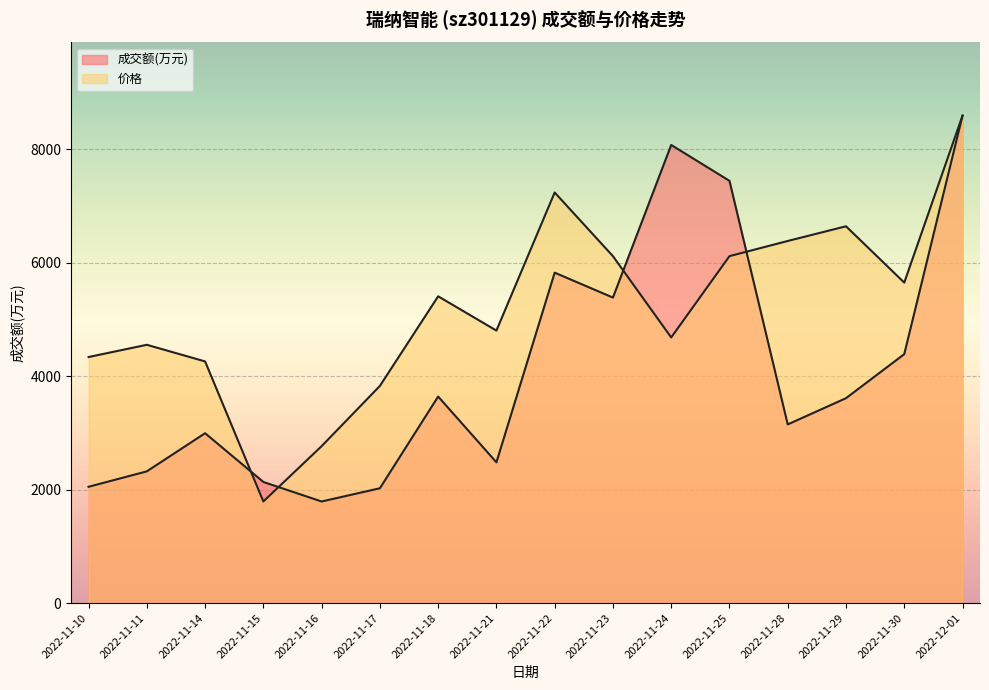

True or false: 价格 and 成交额(万元) cross at least once.

True